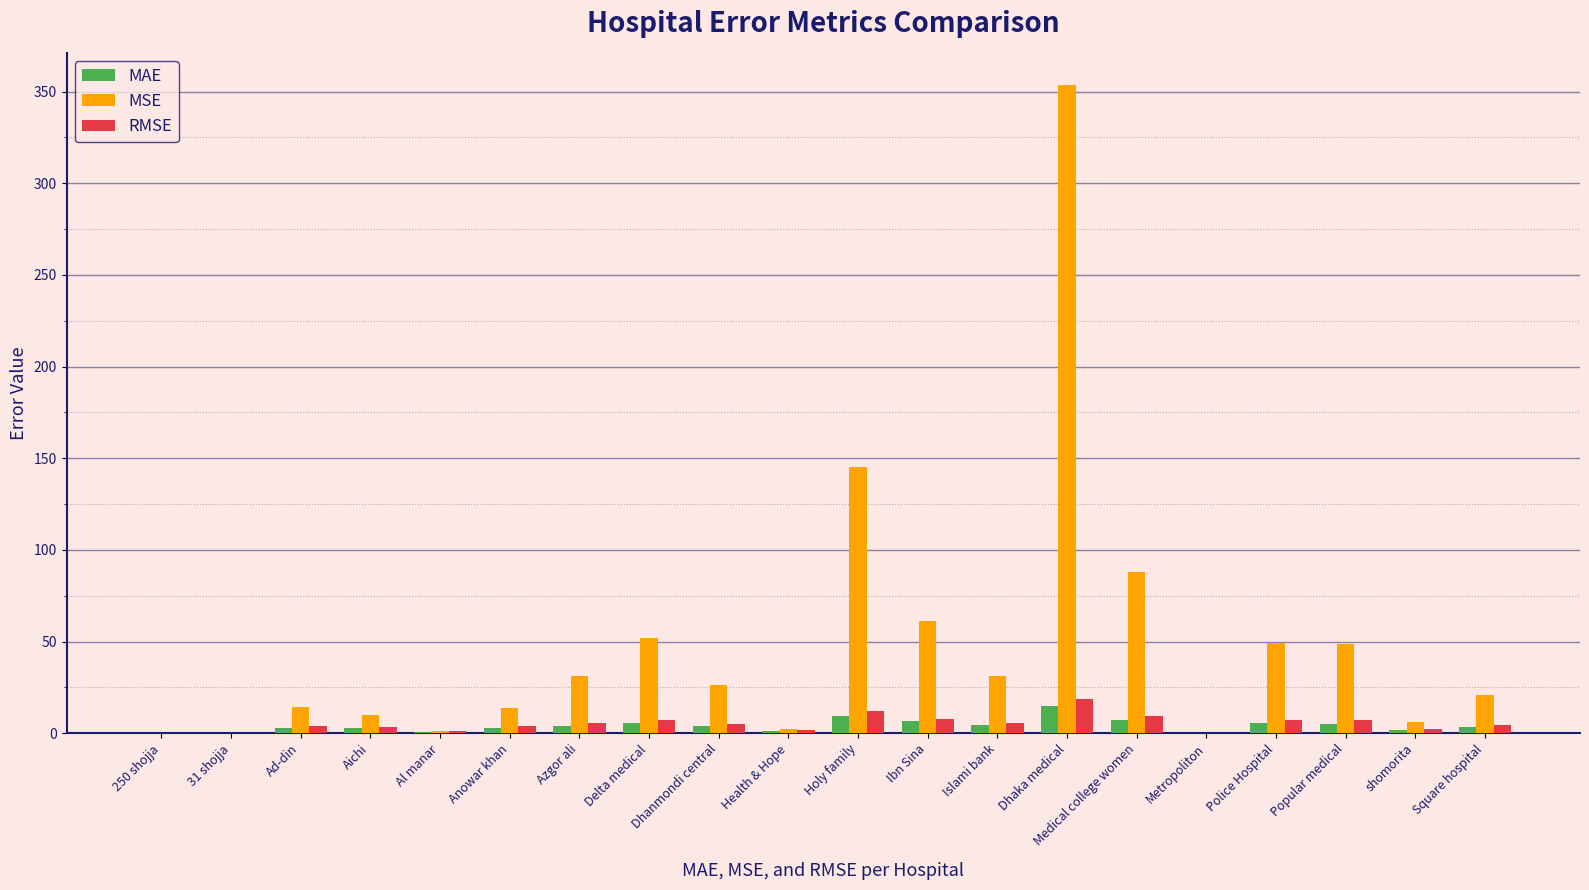

At which category is the sum across all series the highest?

Dhaka medical